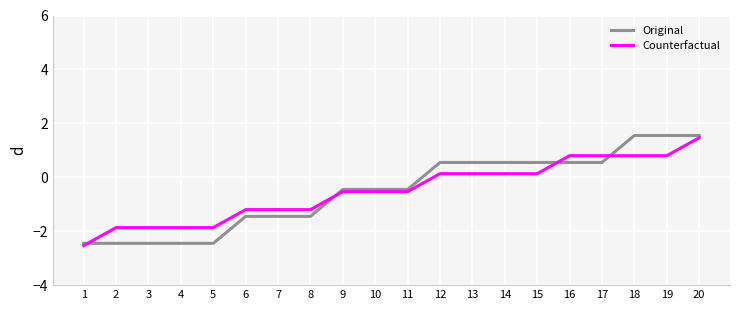

Between 2 and 12, which series saw the biggest shift?

Original